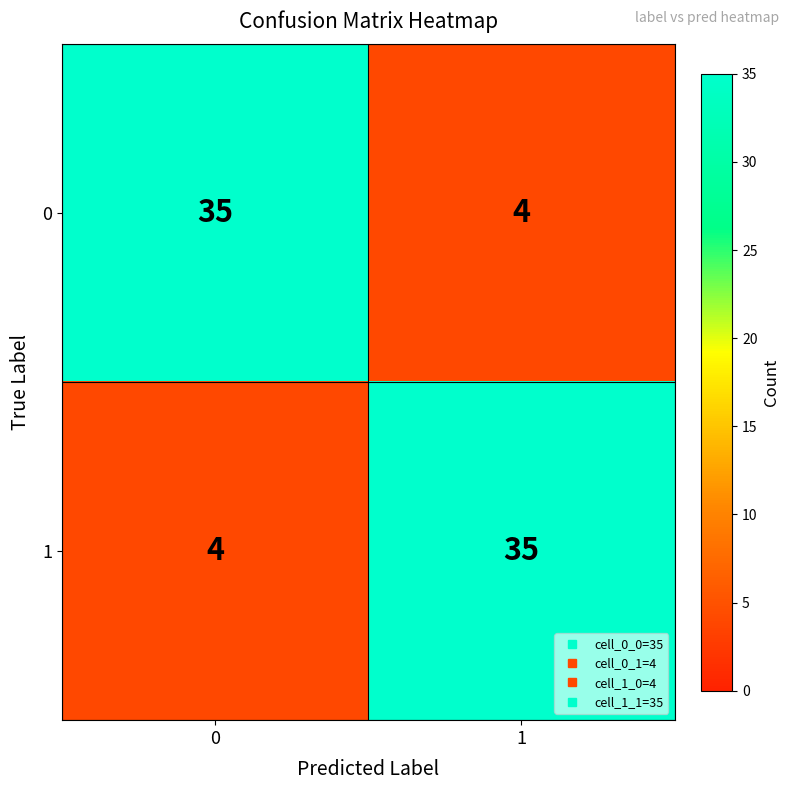

Reading left to right, list all the values displayed in this chart.

0: 35	4
1: 4	35